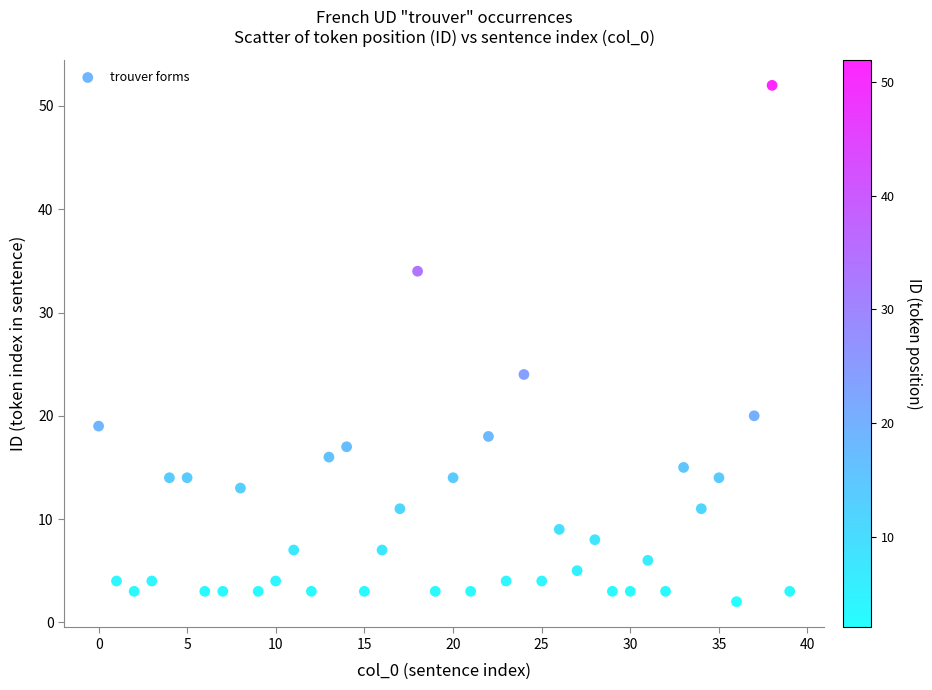

What is the range of Y values (max minus min)?

50